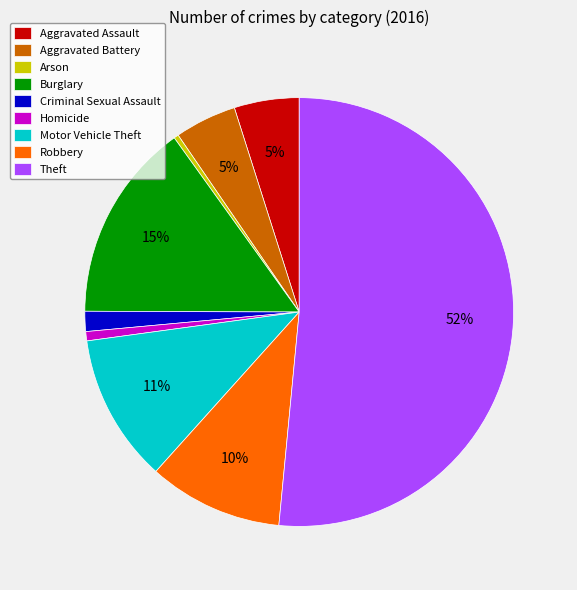

Which has a higher value, Theft or Aggravated Assault?

Theft